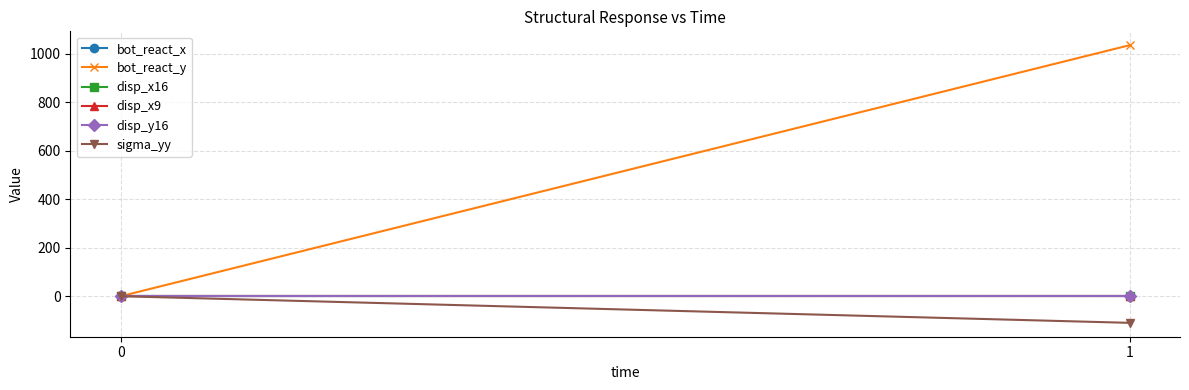

Between 0 and 1, which series saw the biggest shift?

bot_react_y